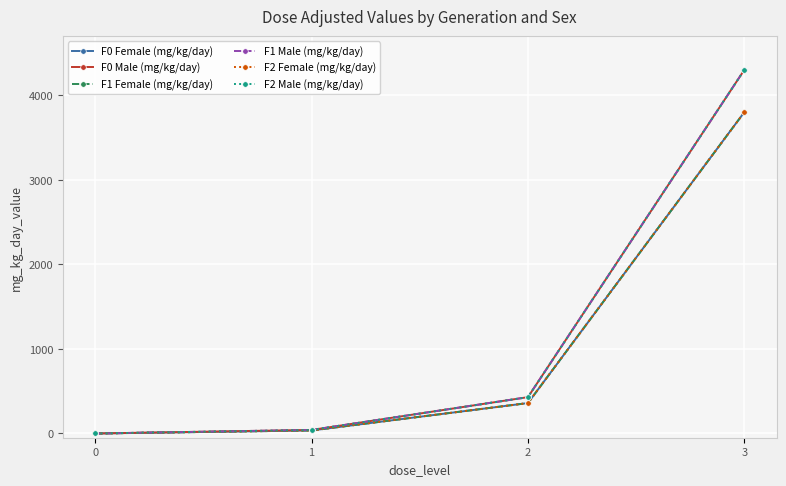

True or false: F1 Female (mg/kg/day) has a value of 2490 at 0.

False